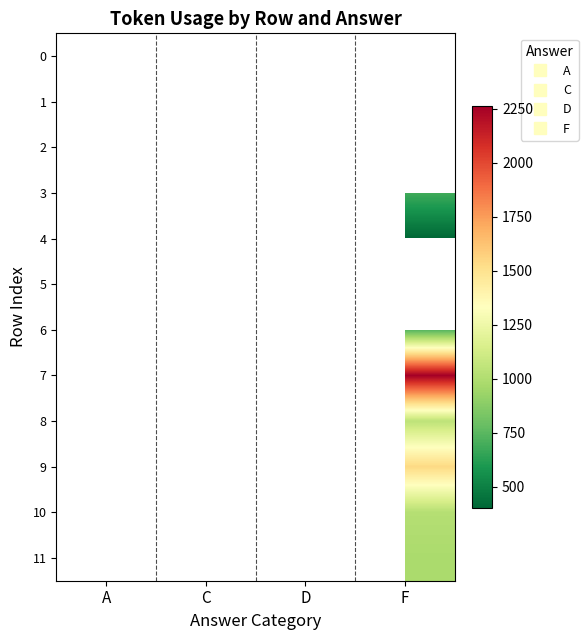

Which has a higher value, A or F?

F